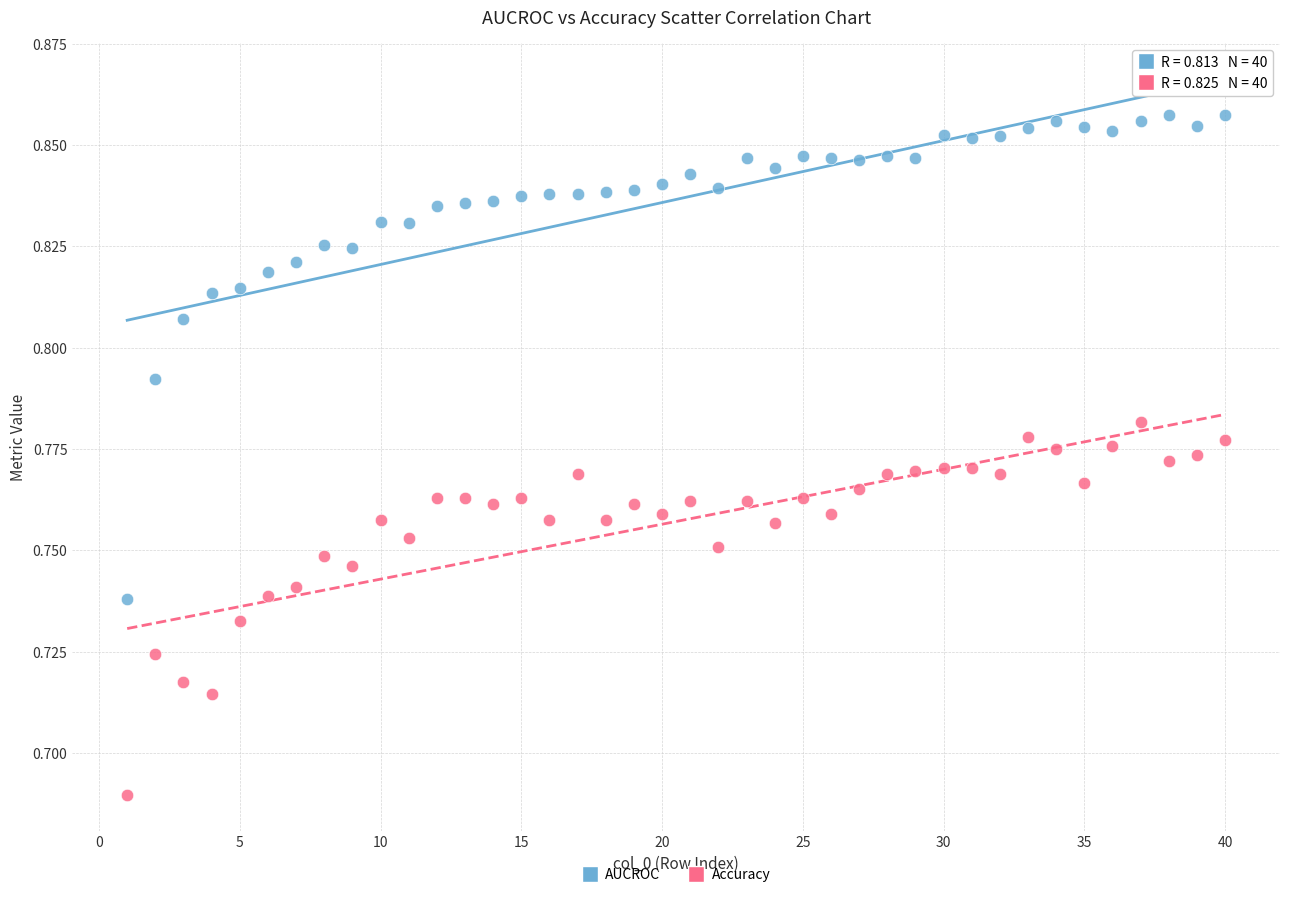

Which series reaches the minimum Y coordinate?

Accuracy